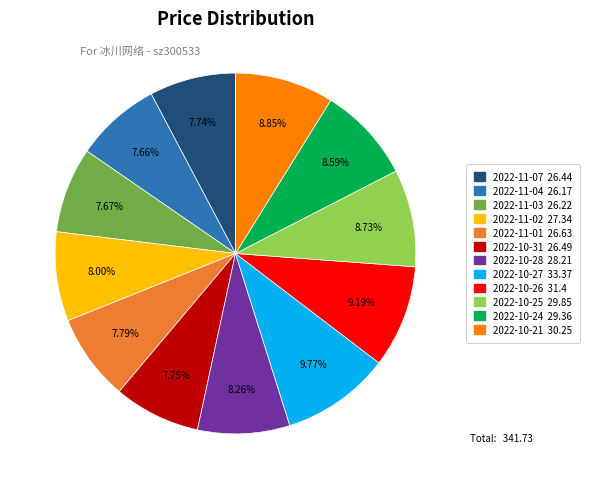

Does 2022-10-25 account for over 50% of the chart?

No